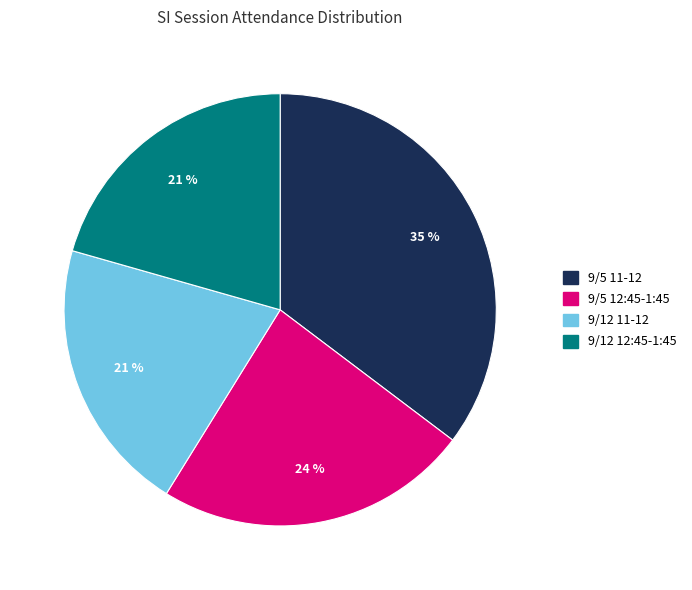

Is there any slice that represents more than half of the pie?

No